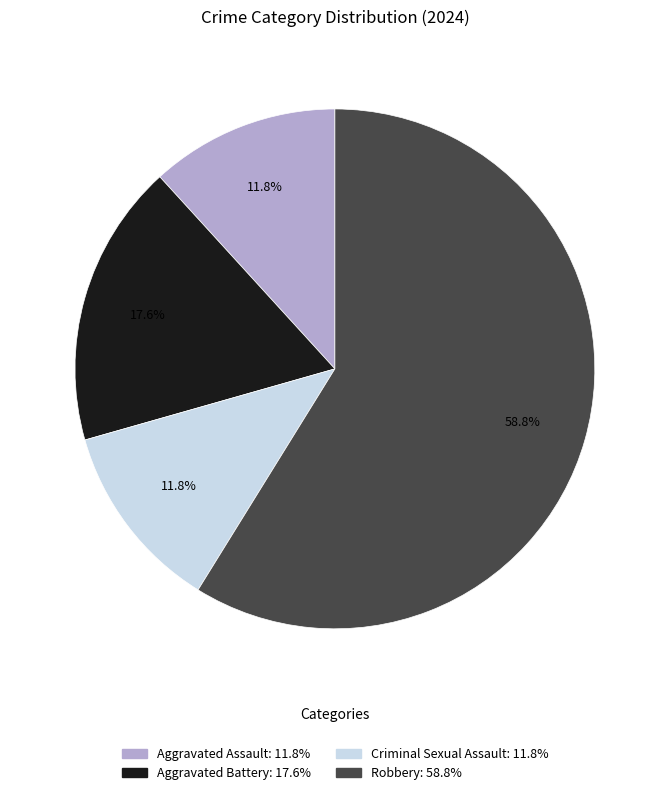

What is the ratio of the value at Aggravated Battery to the value at Criminal Sexual Assault?

1.5